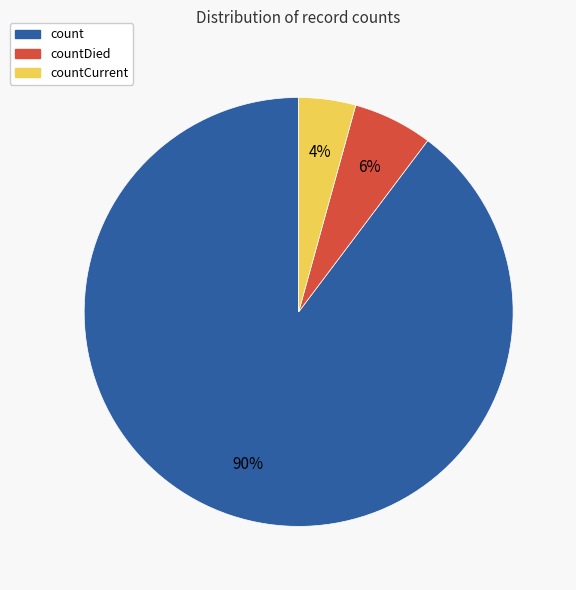

Is there any slice that represents more than half of the pie?

Yes